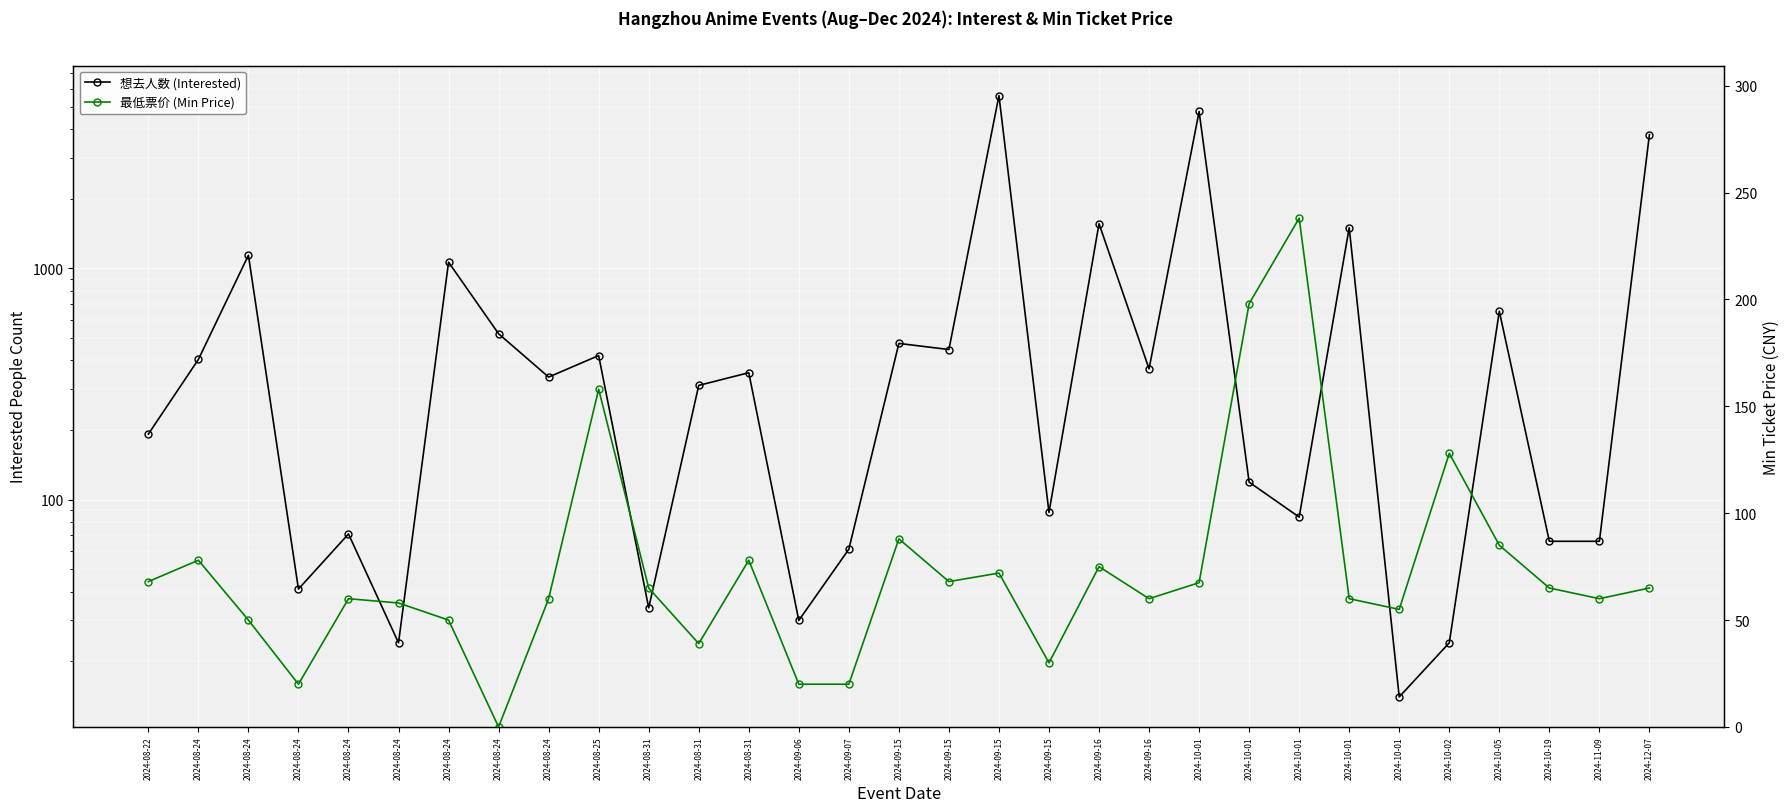

Between 2024-12-07 and 2024-09-15, which is larger?

2024-12-07